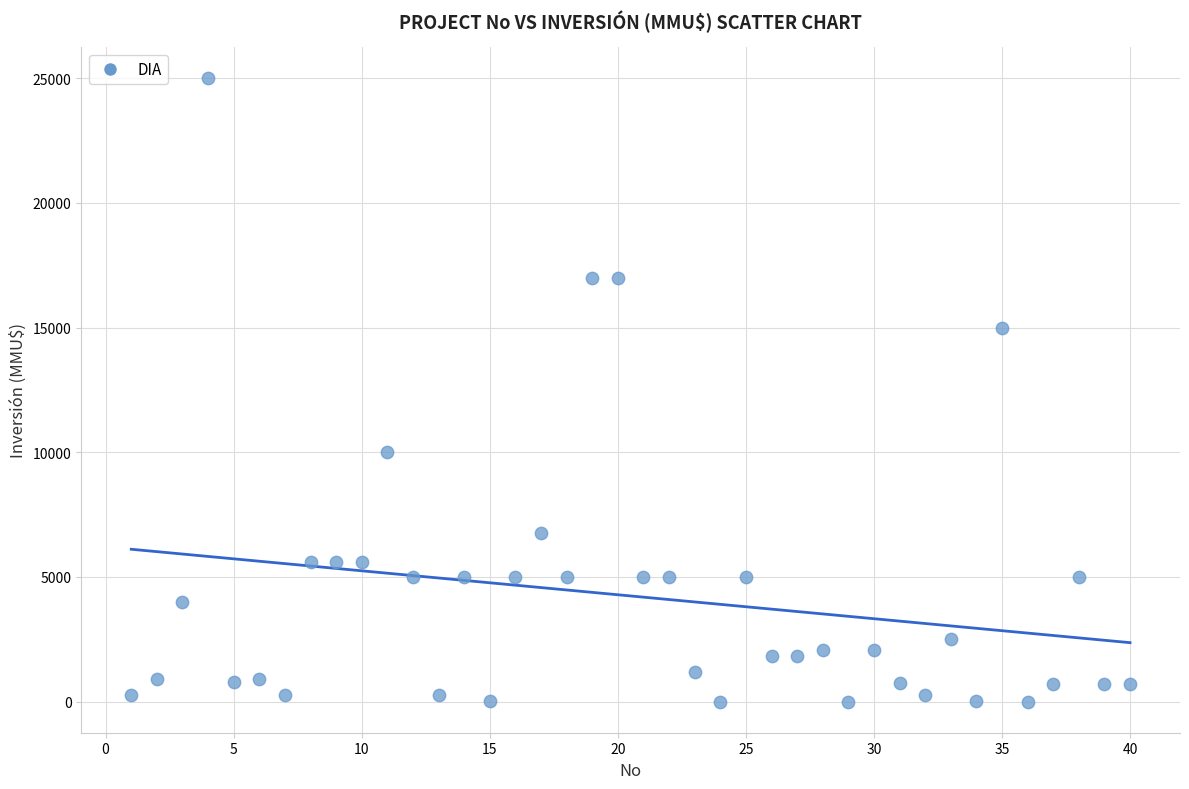

What is the range of X values (max minus min)?

39